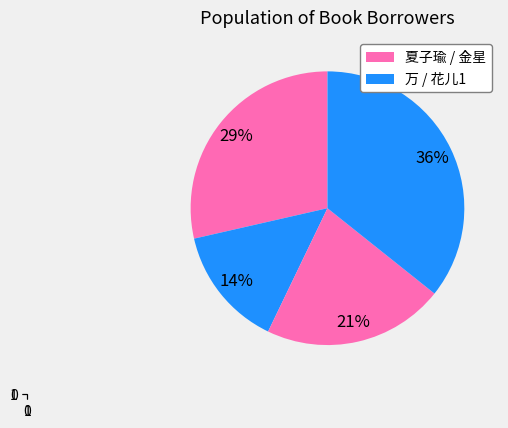

What is the largest slice in the pie chart?

花儿1